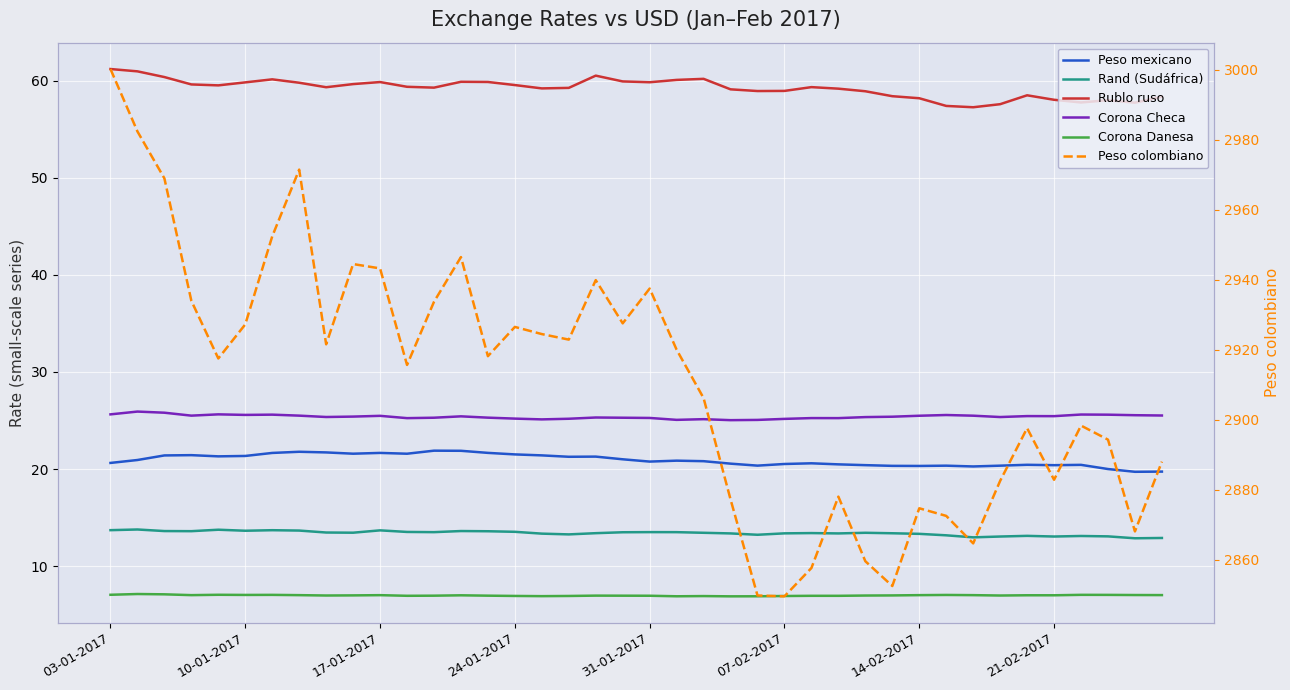

True or false: Peso colombiano and Rand (Sudáfrica) cross at least once.

False